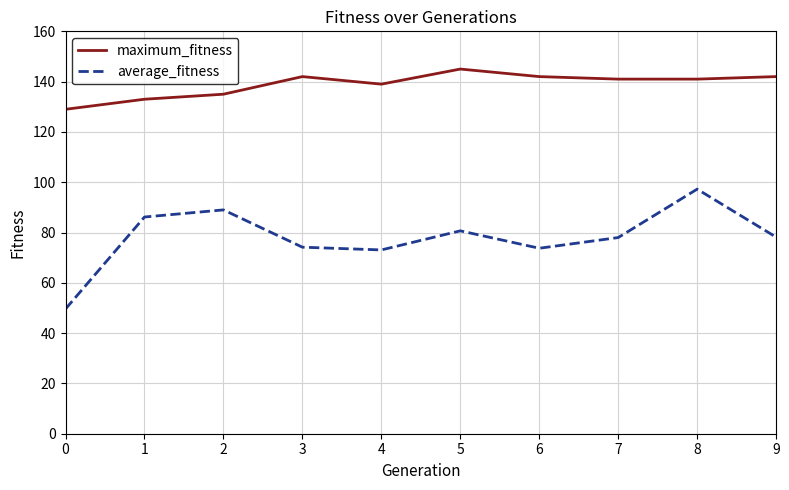

What value does the maximum_fitness series have at 5?

145.0